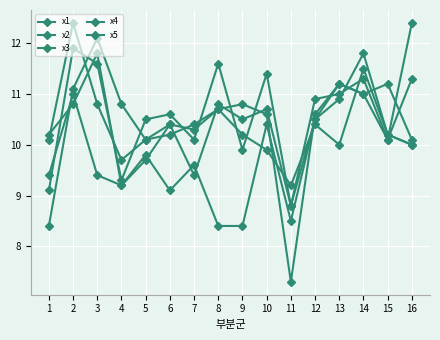

Which category has the highest value in the x3 series?

3